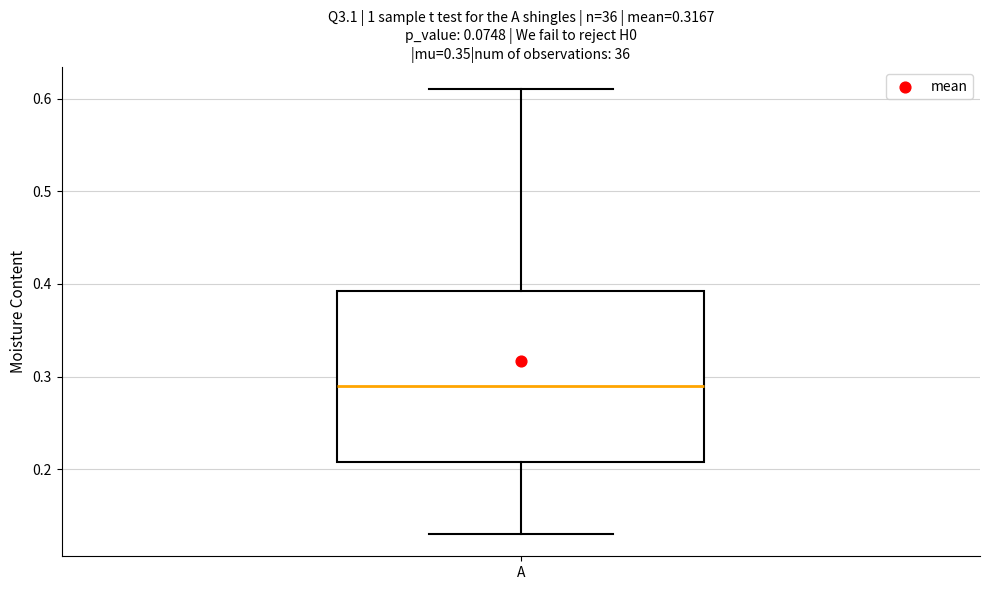

Transcribe this box plot: give where the median line is, the range the box spans, and where the two whiskers end, as read against the y-axis. The values are not printed on the chart, so give them approximately, as read against the axis.

median 0.29, box 0.21 to 0.39, whiskers 0.13 to 0.61